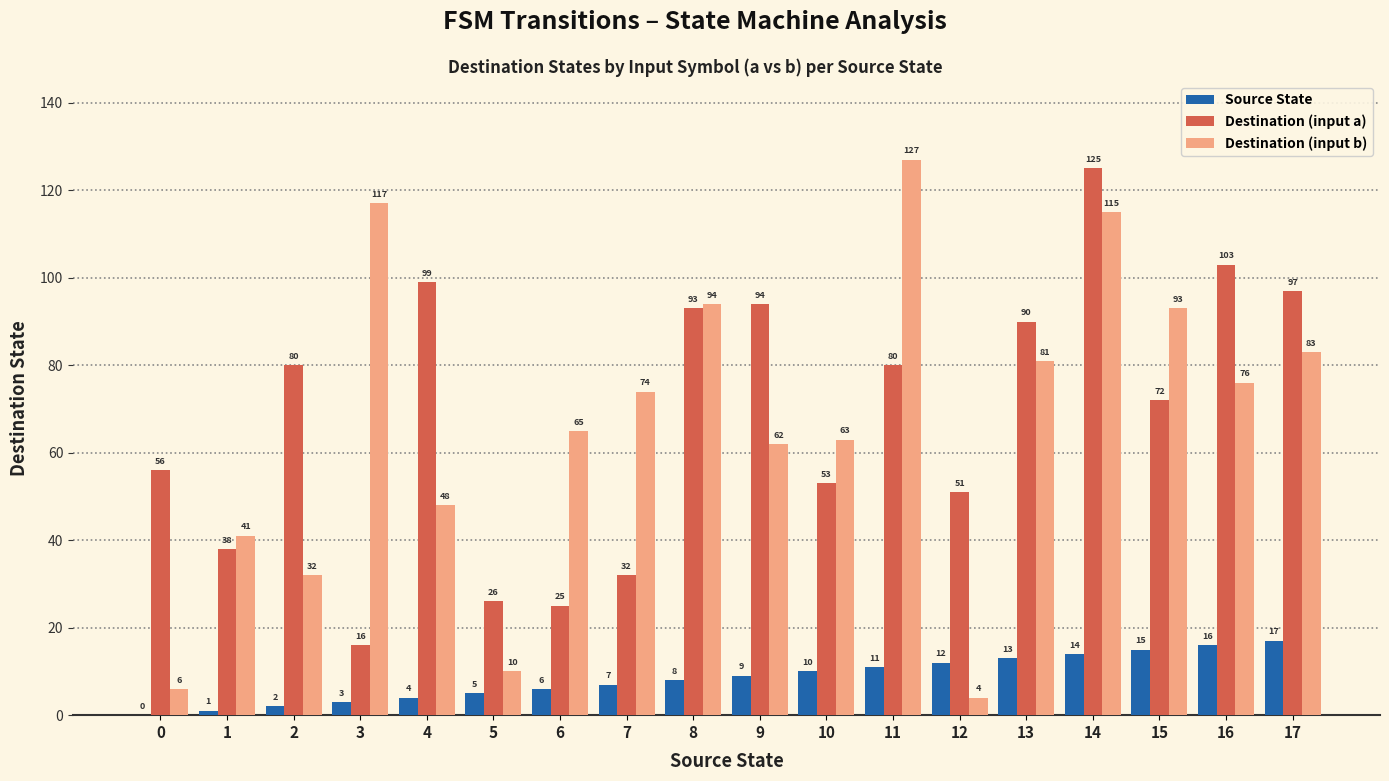

At which label does Destination (input b) first exceed 74?

3